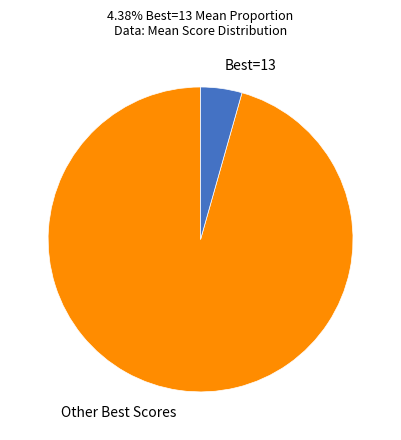

Rank the categories by value from highest to lowest.

Other Best Scores, Best=13